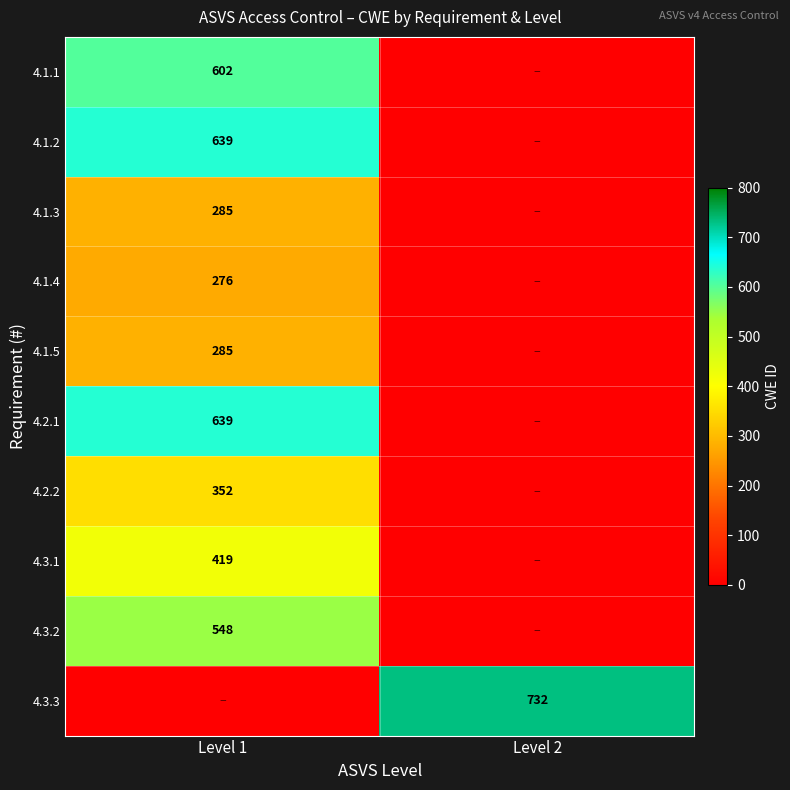

The value of 4.1.5 at Level 1 is 111. True or false?

False